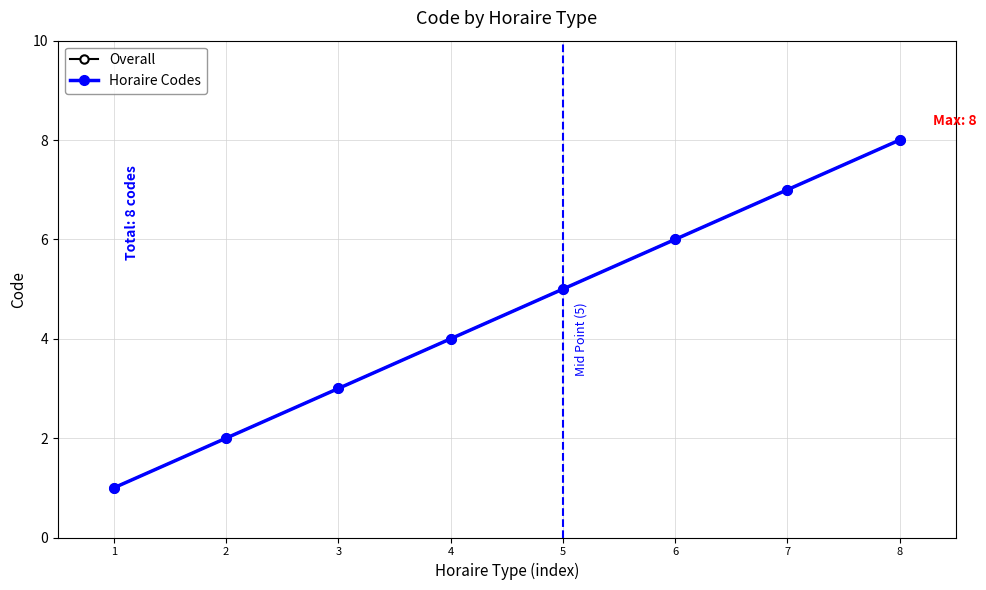

How many Overall values are between 3 and 7?

5